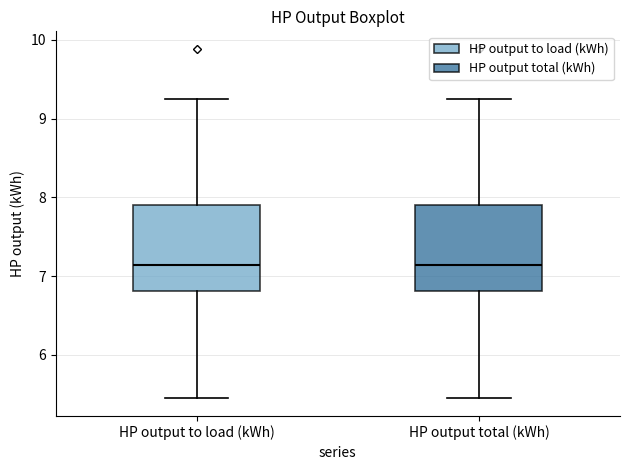

Reading left to right, transcribe this box plot: for each box, give where its median line is, the range the box spans, and where its two whiskers end, as read against the y-axis. The values are not printed on the chart, so give them approximately, as read against the axis.

HP output to load (kWh): median 7.1, box 6.8 to 7.9, whiskers 5.4 to 9.2
HP output total (kWh): median 7.1, box 6.8 to 7.9, whiskers 5.4 to 9.2